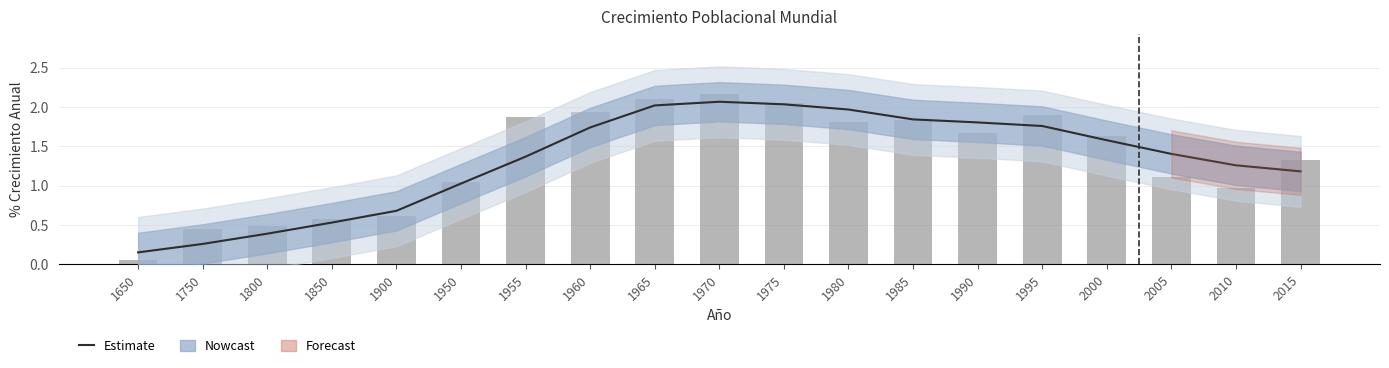

Count the number of categories in the chart.

19